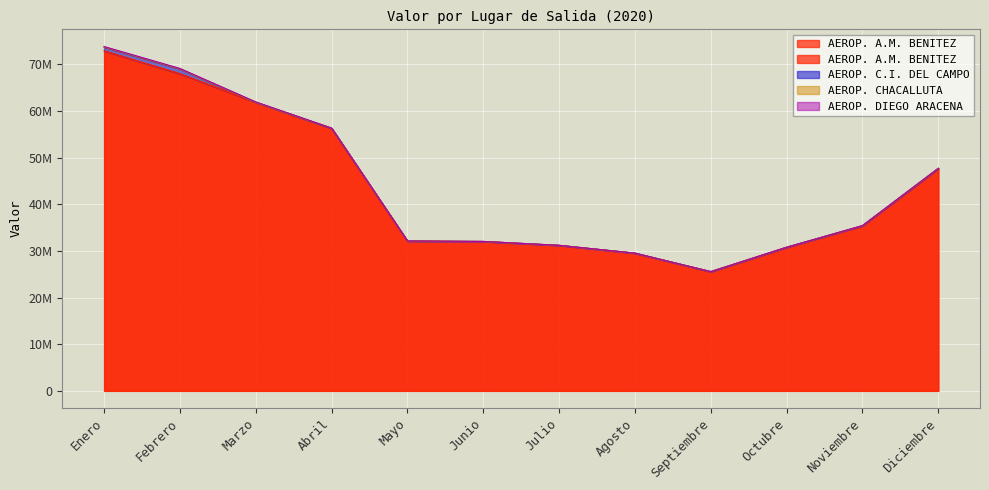

What is the label of the 9th point from the right?

Abril